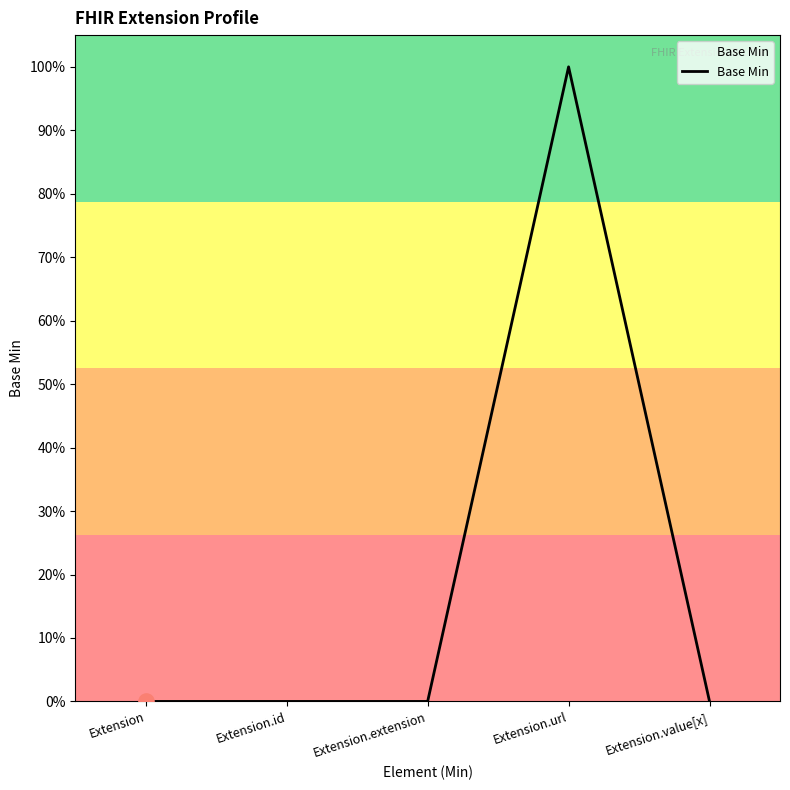

What is the change in value from Extension.extension to Extension.url?

+1